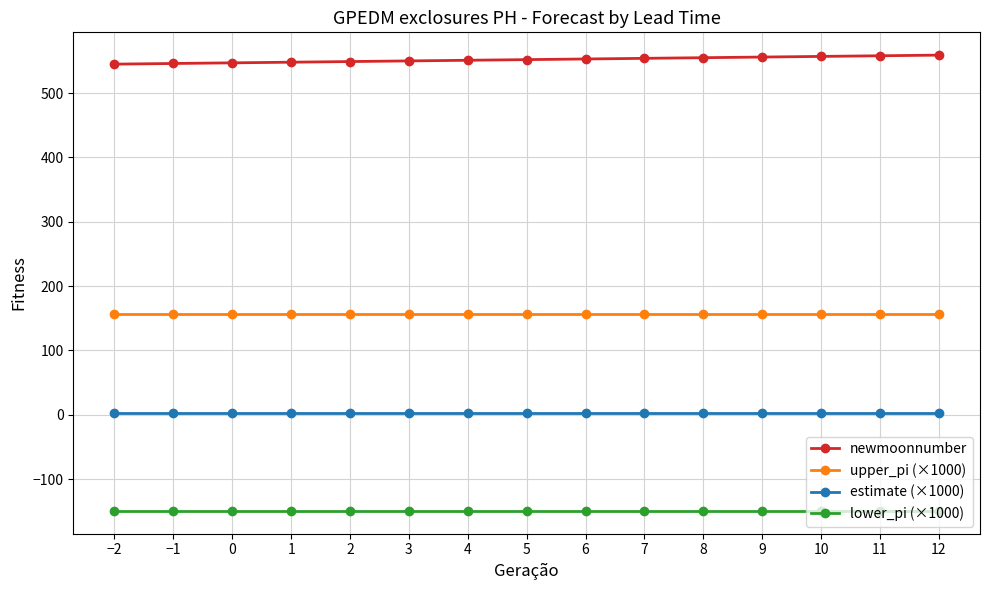

What is the minimum value shown in the chart?

-149.5